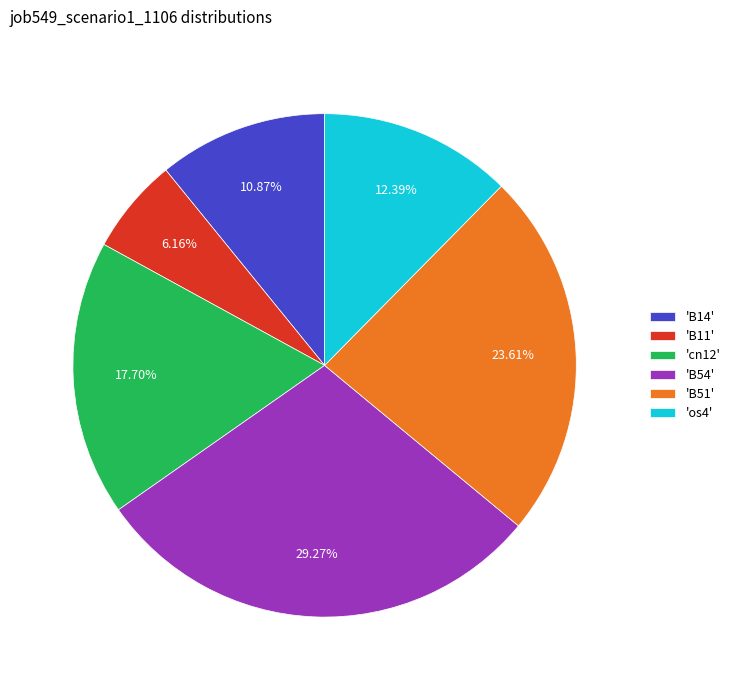

Combined, do 'cn12' and 'B54' account for over 50%?

No